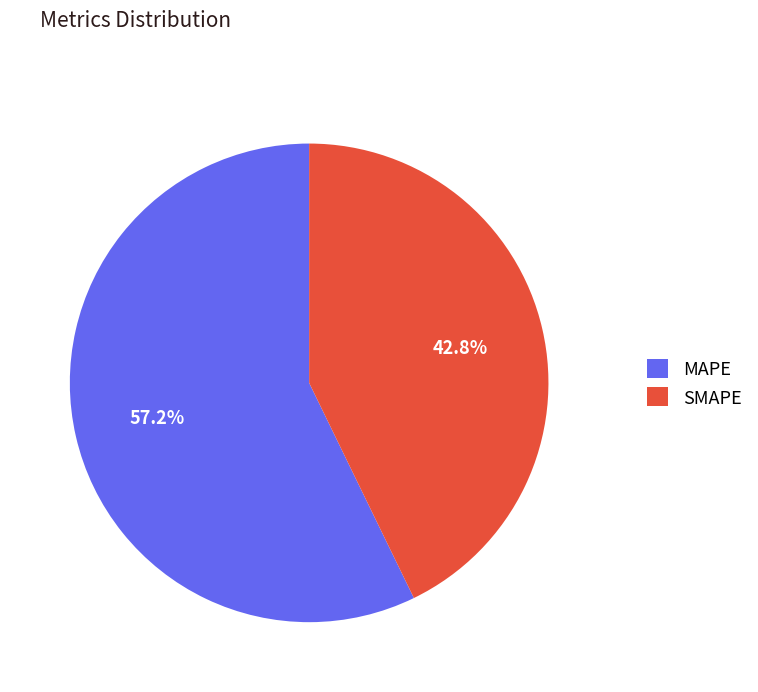

The SMAPE slice represents 43% of the pie. True or false?

True